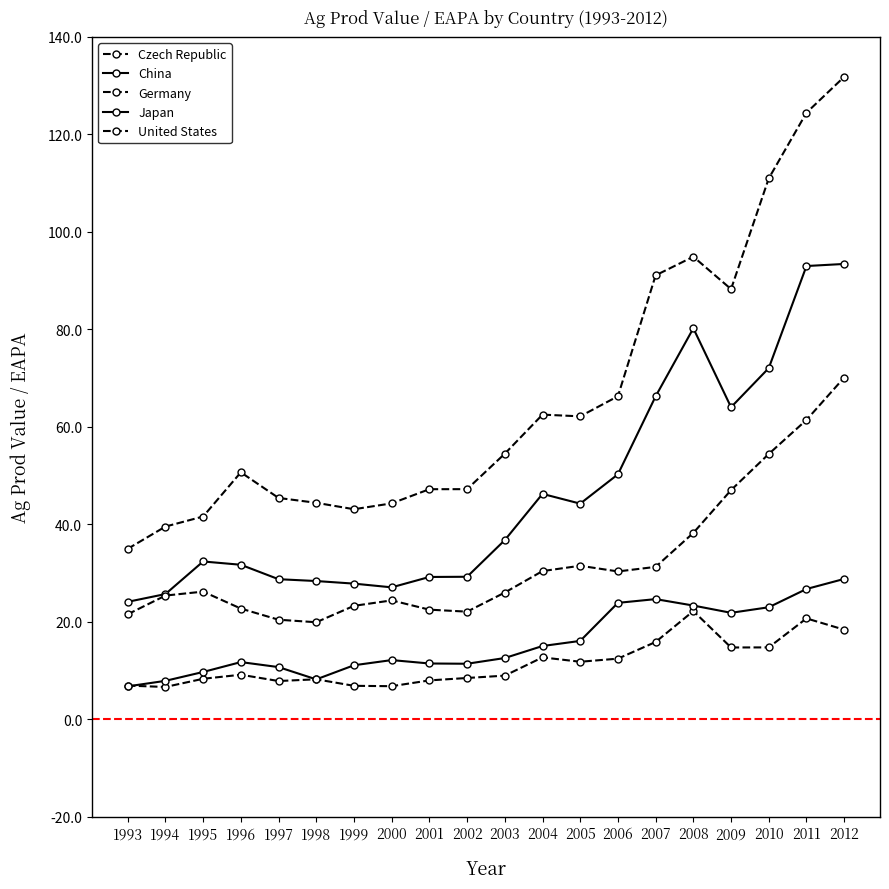

Between 1997 and 2007, which is larger?

2007